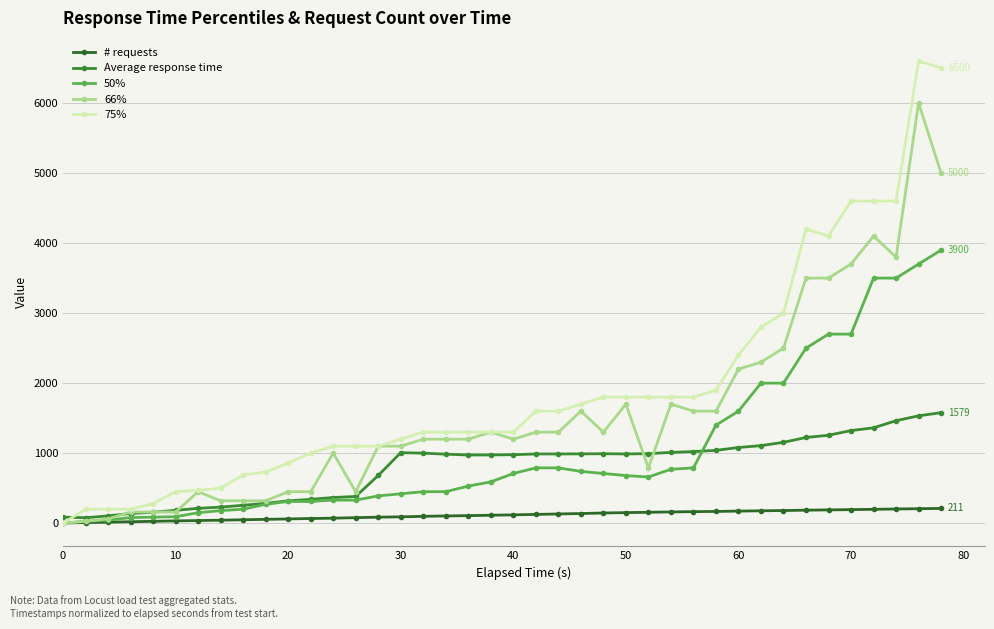

Where does the Average response time series first go above 989?

30